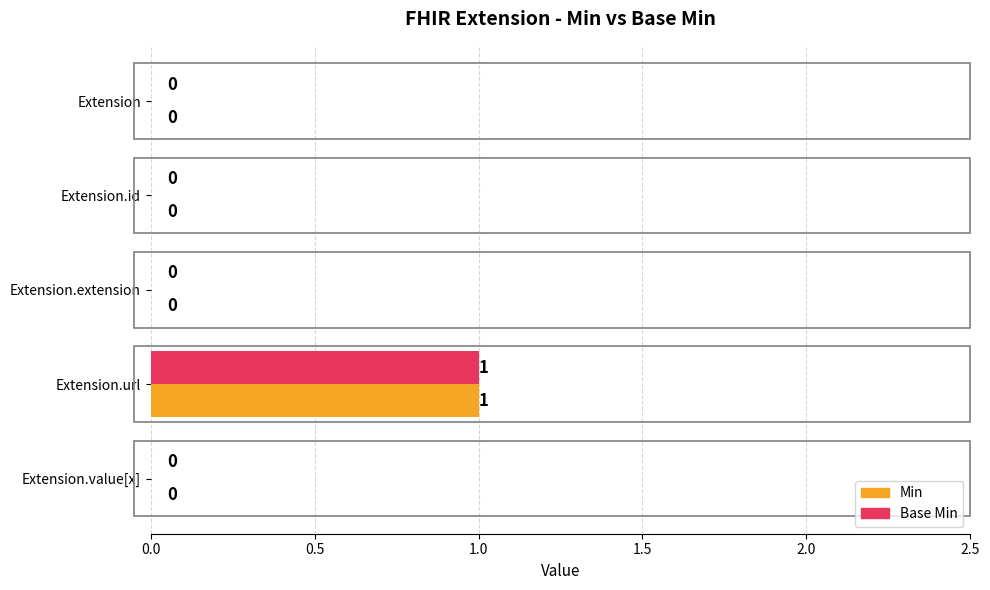

At which category is the sum across all series the highest?

Extension.url